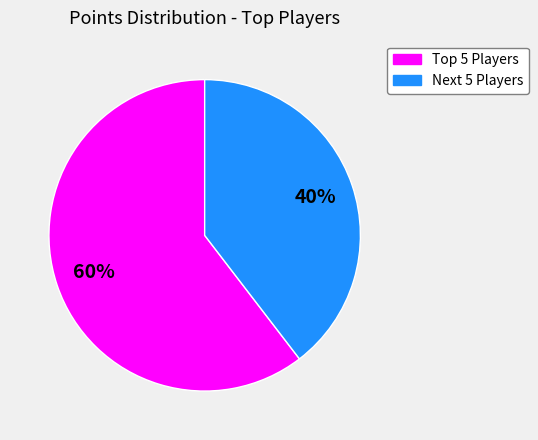

Is there a majority slice in this chart?

Yes